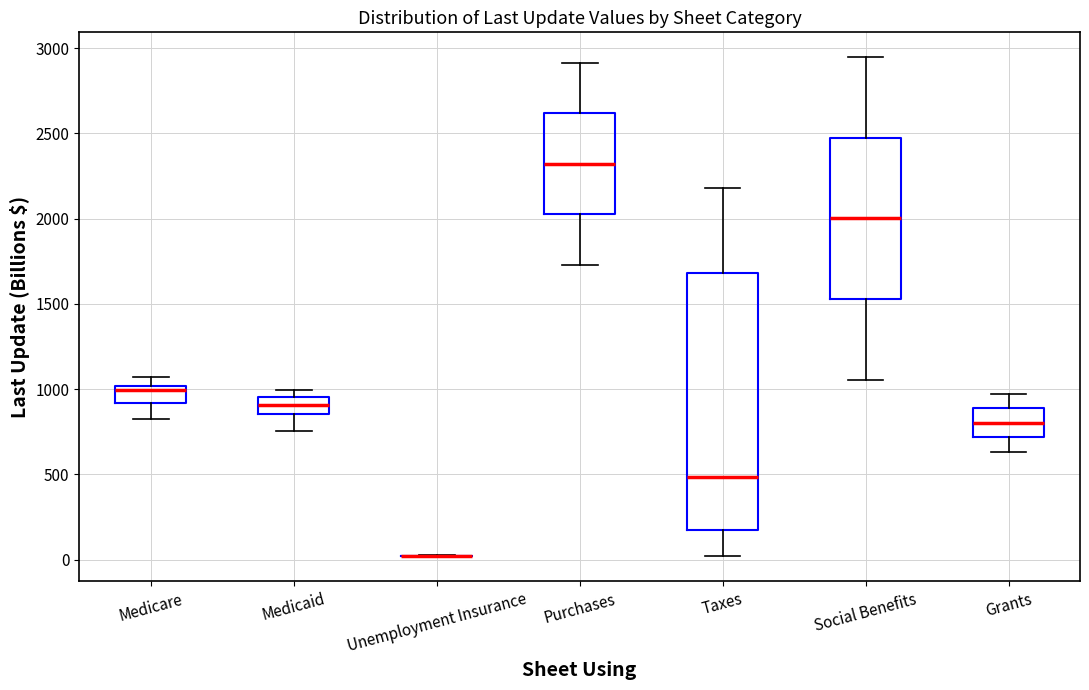

Where does the upper whisker of the box for Purchases end on the y-axis? The values are not printed on the chart, so give them approximately, as read against the axis.

2900